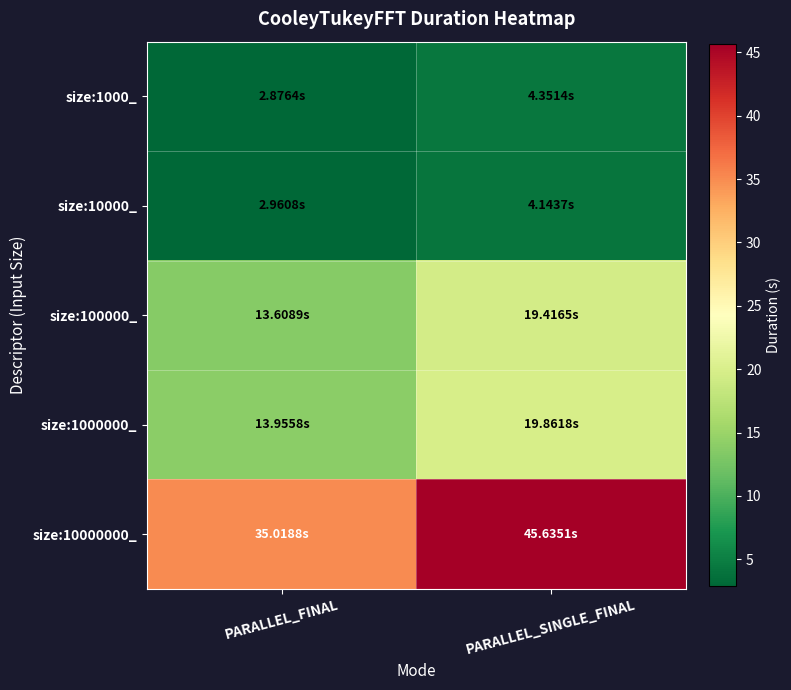

At which category is the sum across all series the highest?

PARALLEL_SINGLE_FINAL